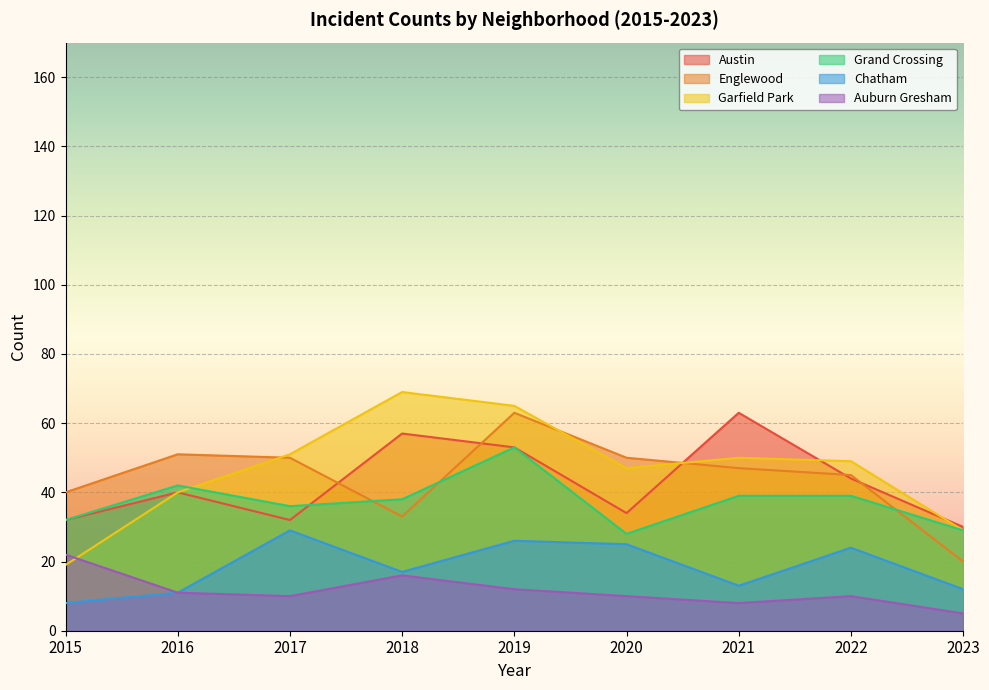

What is the difference between the maximum and second lowest values in the Englewood series?

30